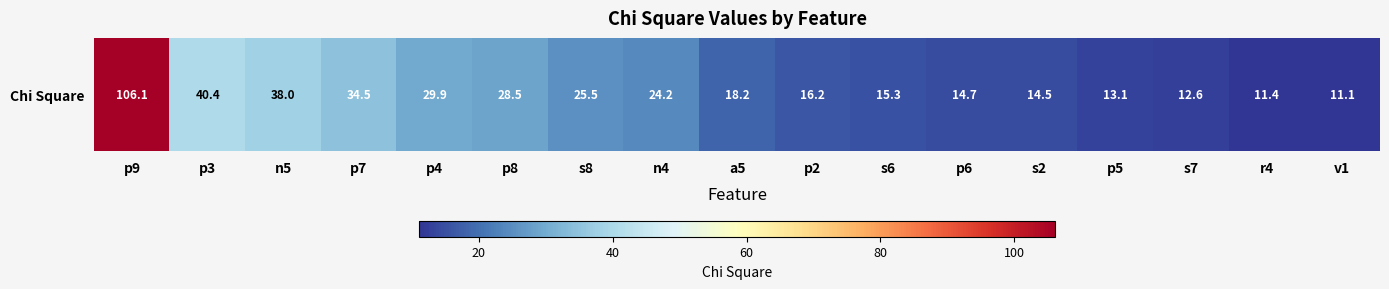

At which label is the value closest to 58?

p3